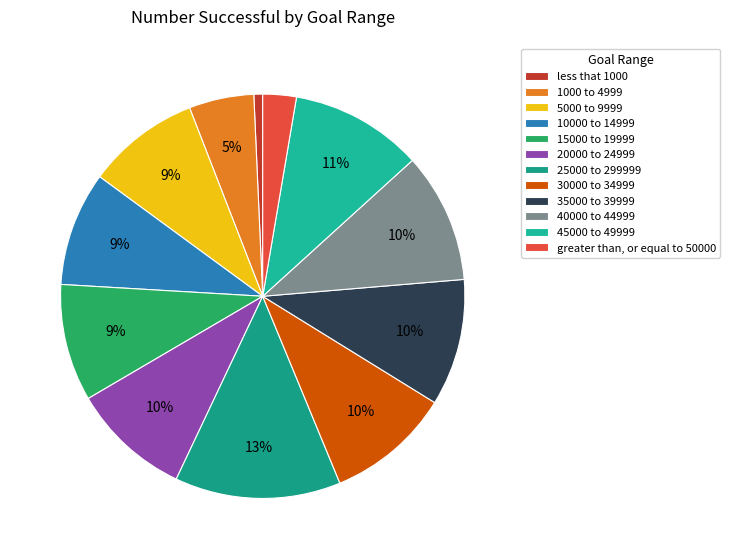

What portion of the pie excludes 15000 to 19999?

90.6%